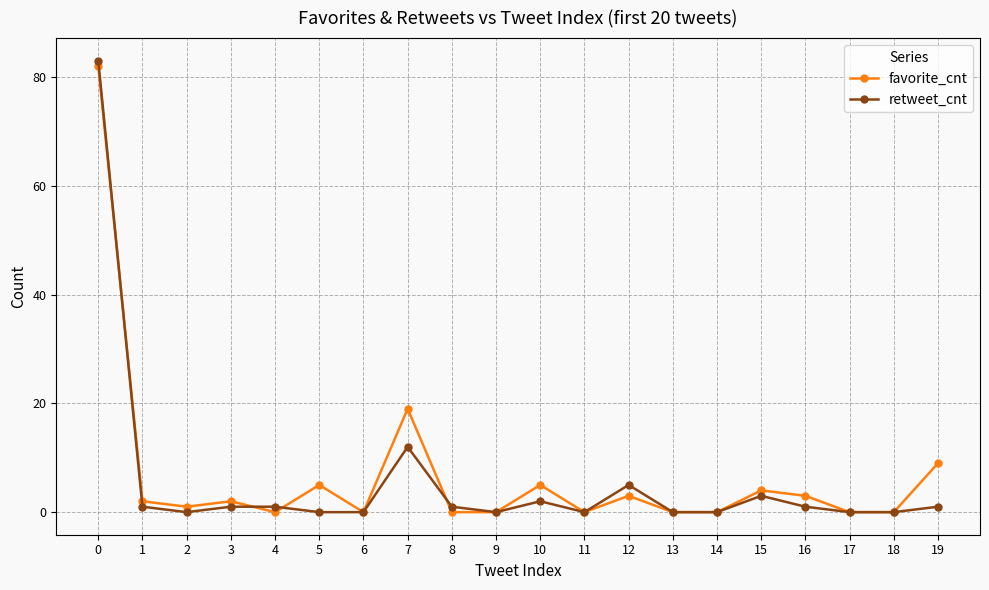

The retweet_cnt series shows 1 at 19. True or false?

True